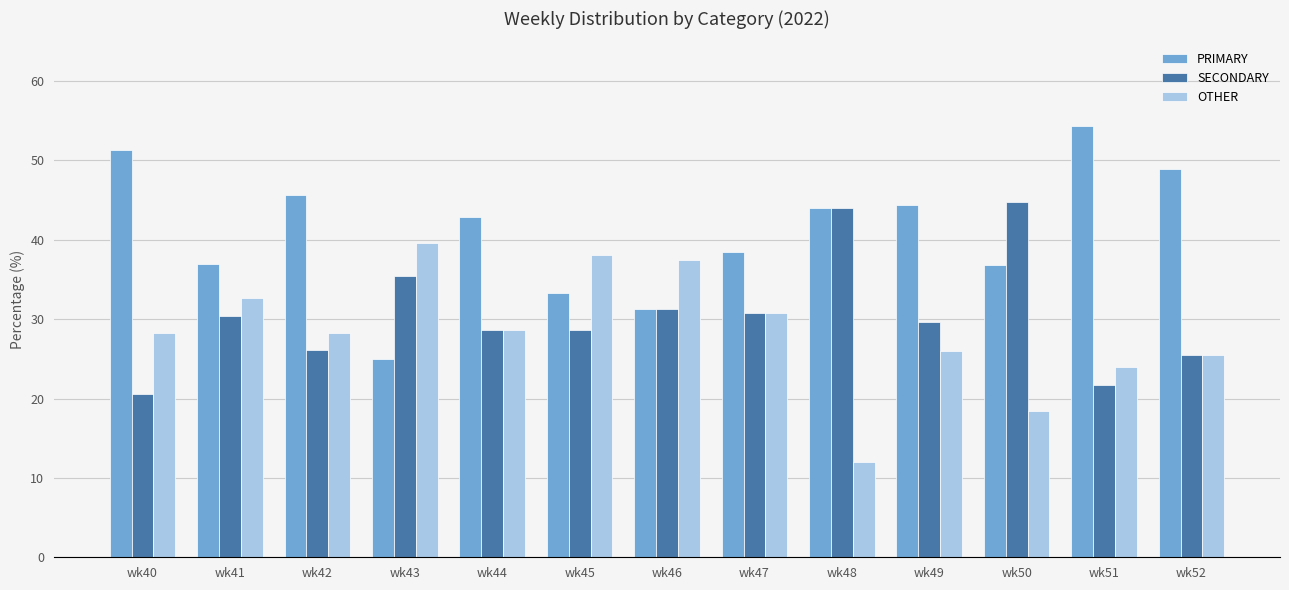

List the series in order of their peak value, highest first.

PRIMARY, SECONDARY, OTHER